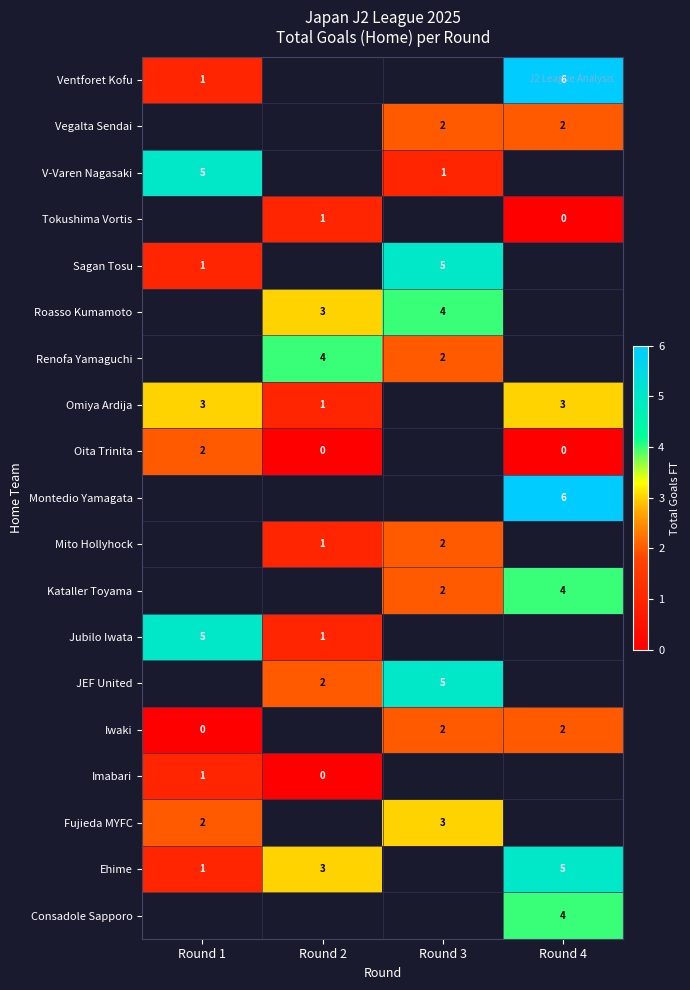

The value of Omiya Ardija at Round 1 is 3. True or false?

True